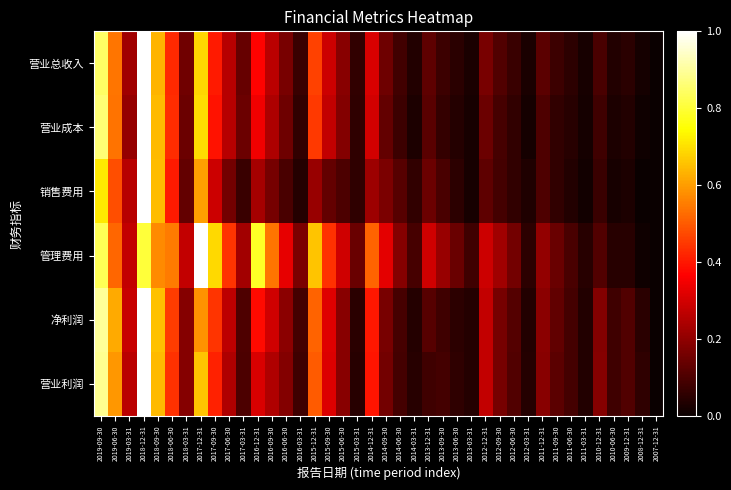

What is the total value across all series at 2013-12-31?

0.9